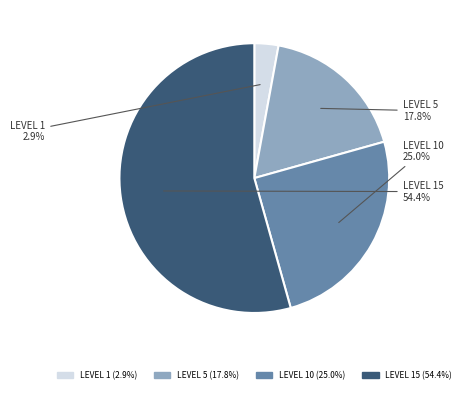

To the nearest percent, what is the difference between the largest and smallest slice percentages?

51%